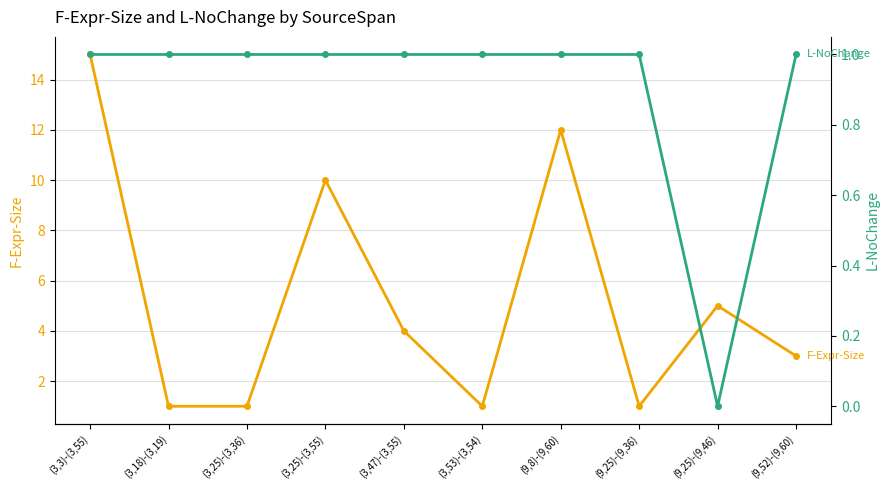

Rank the series at (9,52)-(9,60) from highest to lowest value.

F-Expr-Size, L-NoChange